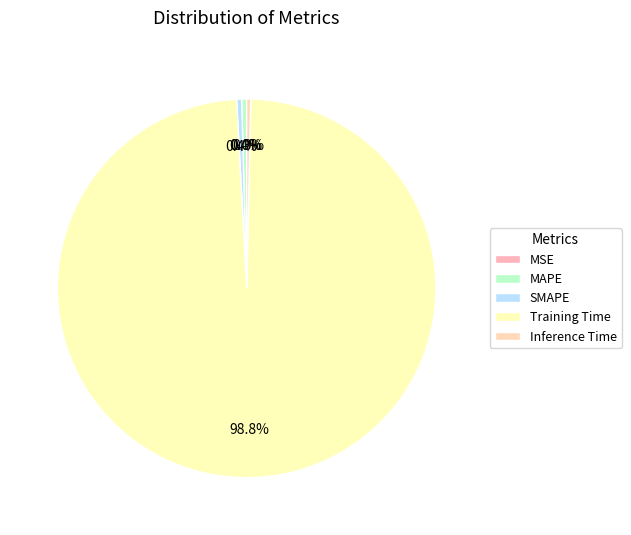

The SMAPE slice represents 0% of the pie. True or false?

True